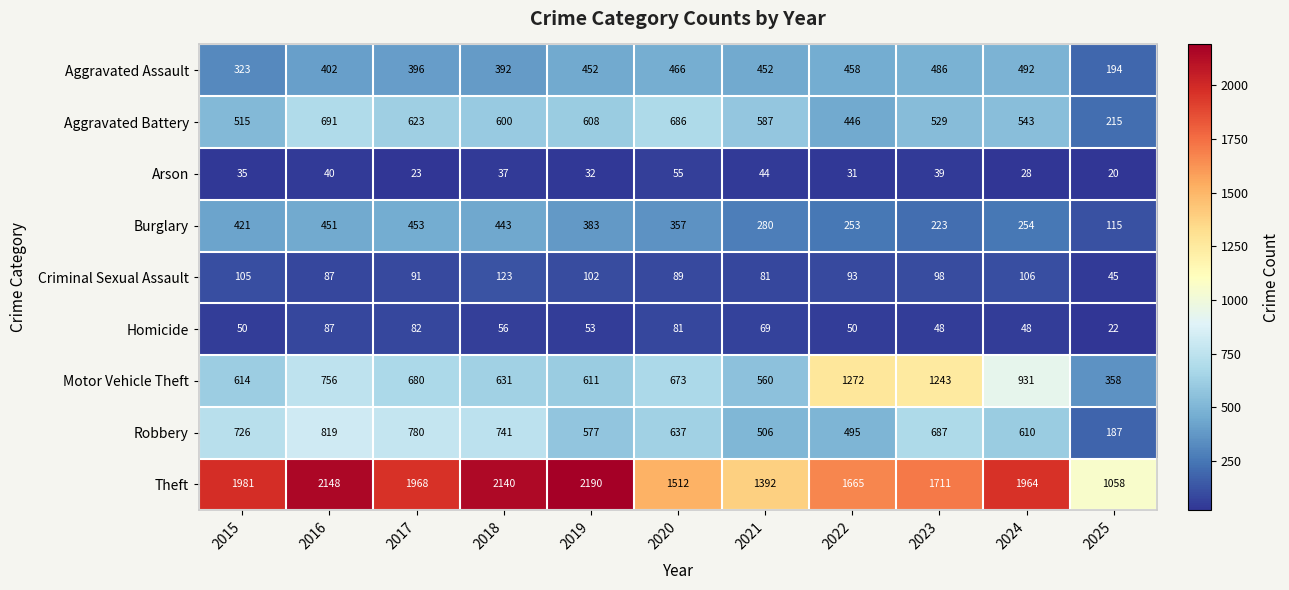

What is the difference between the maximum and minimum values in the Aggravated Battery series?

476